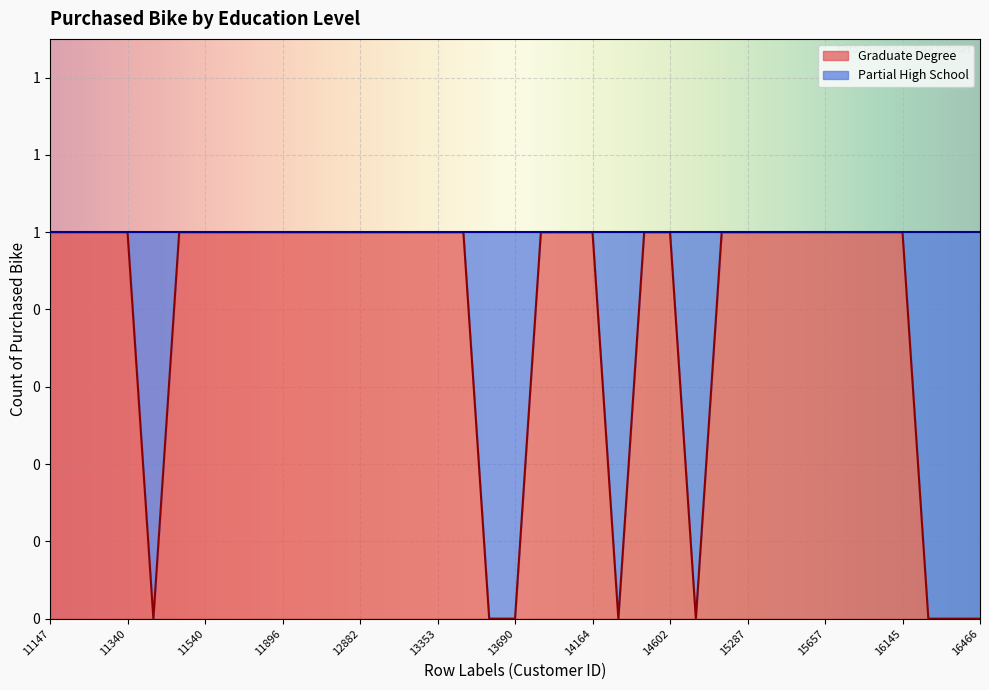

Reading left to right, list all the values displayed in this chart.

1	1	1	1	0	1	1	1	1	1	1	1	1	1	1	1	1	0	0	1	1	1	0	1	1	0	1	1	1	1	1	1	1	1	0	0	0